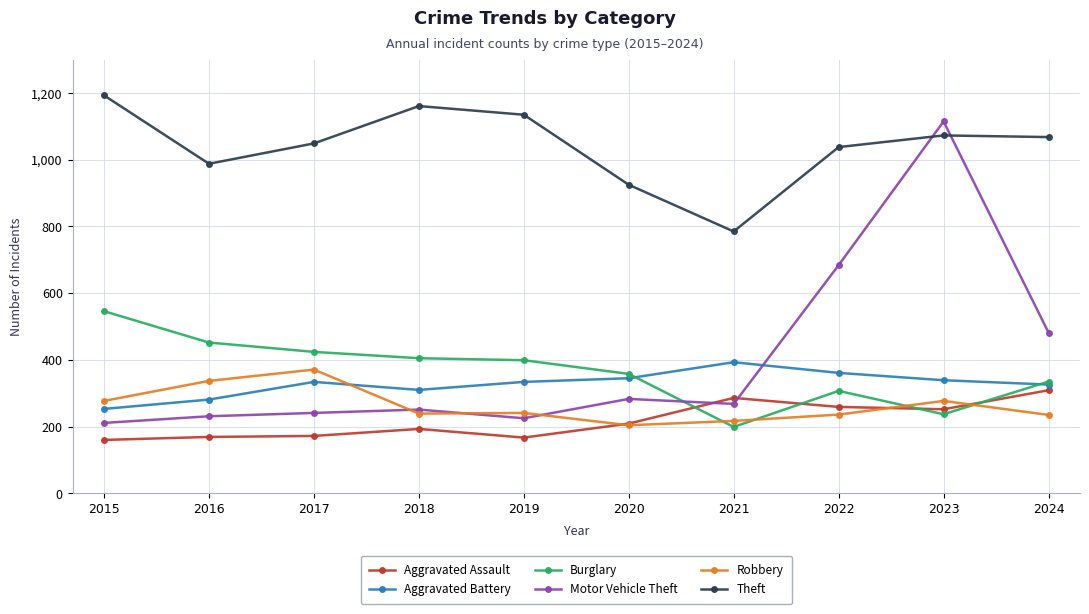

True or false: Aggravated Assault has a value of 193 at 2018.

True